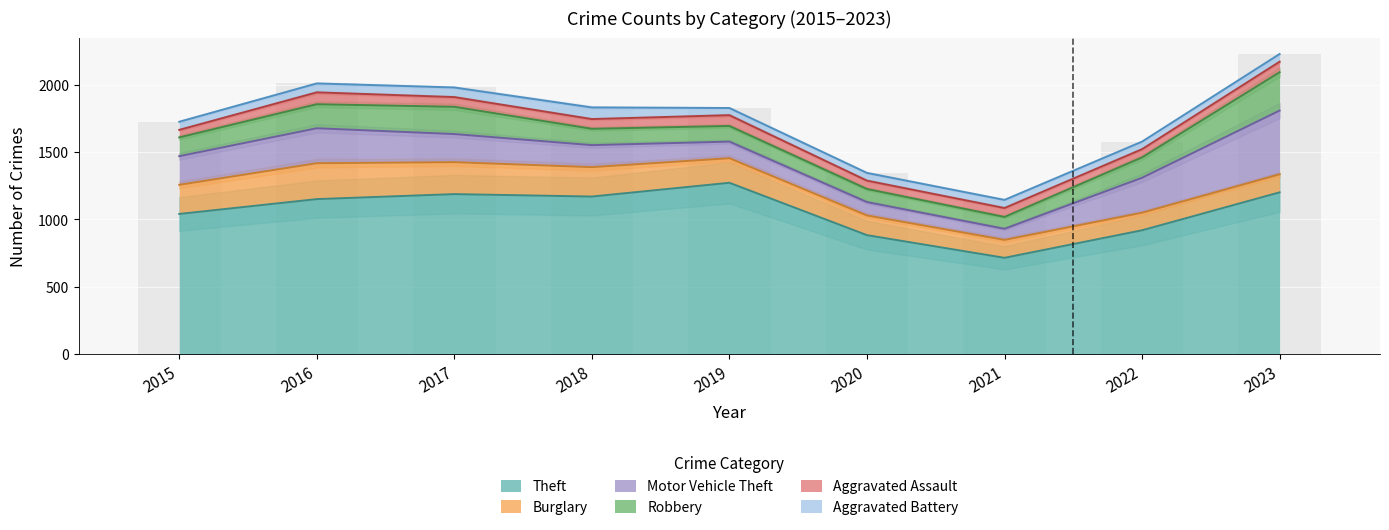

Which label corresponds to the smallest value in the chart?

2019